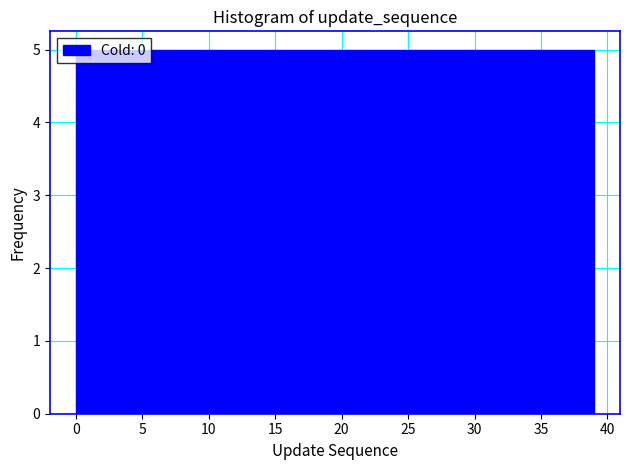

What is the height of the bar covering 0.0 to 5.0 on the x-axis? Neither the bar edges nor the heights are printed on the chart, so give them approximately, as read against the axes.

5